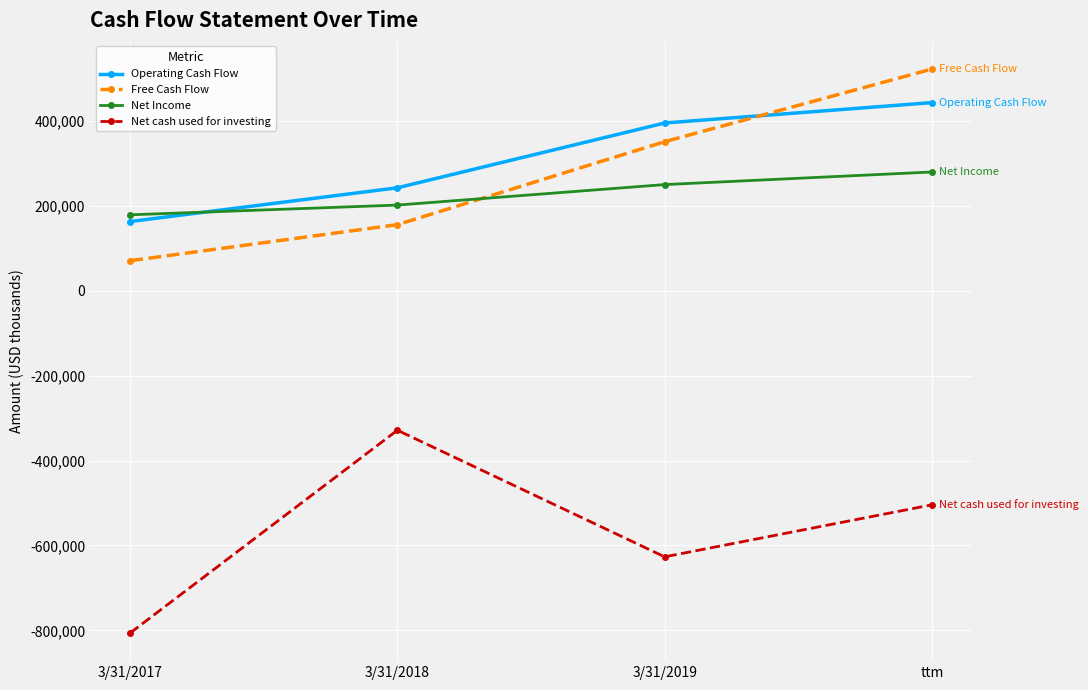

Count the Operating Cash Flow values in the range 242994 to 443728.

3